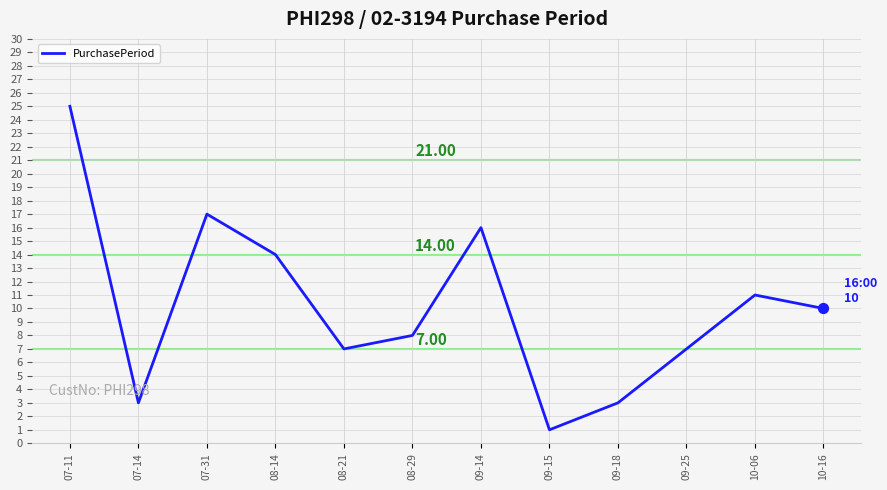

What is the ratio of the value at 10-16 to the value at 09-18?

3.3